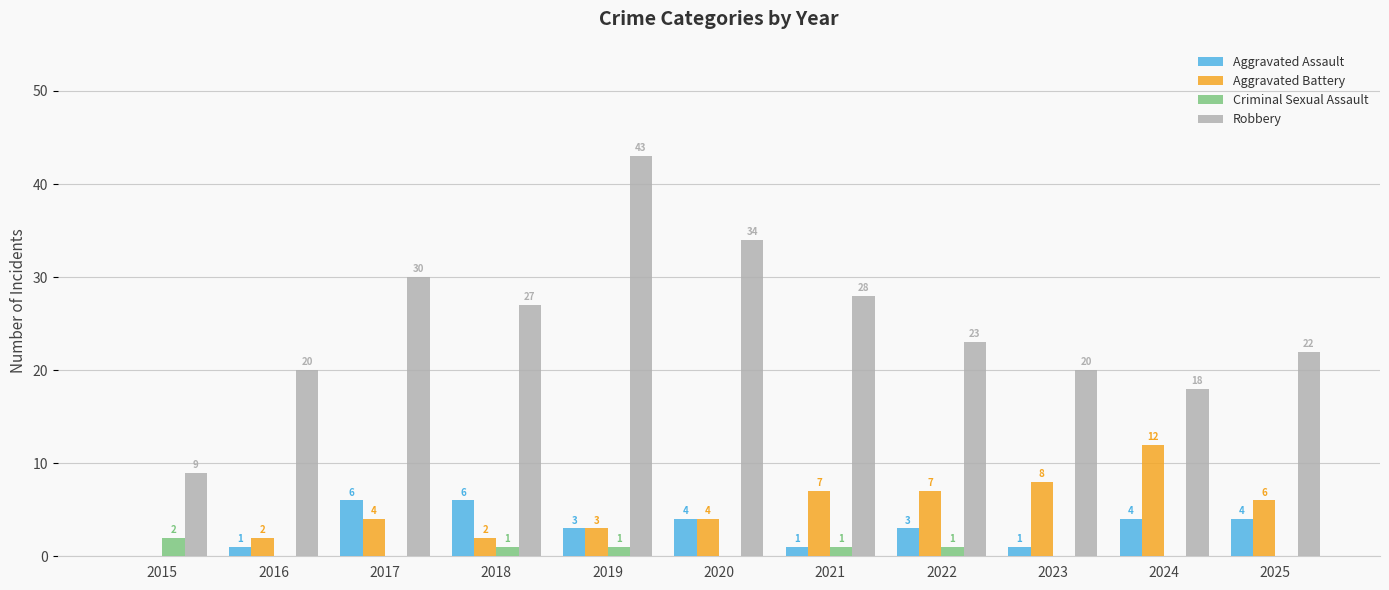

Reading left to right, extract all data points from this chart.

Aggravated Assault: 2015=0	2016=1	2017=6	2018=6	2019=3	2020=4	2021=1	2022=3	2023=1	2024=4	2025=4
Aggravated Battery: 2015=0	2016=2	2017=4	2018=2	2019=3	2020=4	2021=7	2022=7	2023=8	2024=12	2025=6
Criminal Sexual Assault: 2015=2	2016=0	2017=0	2018=1	2019=1	2020=0	2021=1	2022=1	2023=0	2024=0	2025=0
Robbery: 2015=9	2016=20	2017=30	2018=27	2019=43	2020=34	2021=28	2022=23	2023=20	2024=18	2025=22